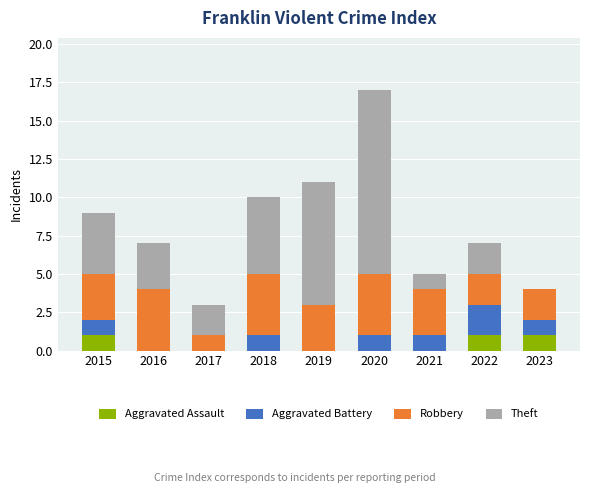

The value of Aggravated Assault at 2018 is 0. True or false?

True